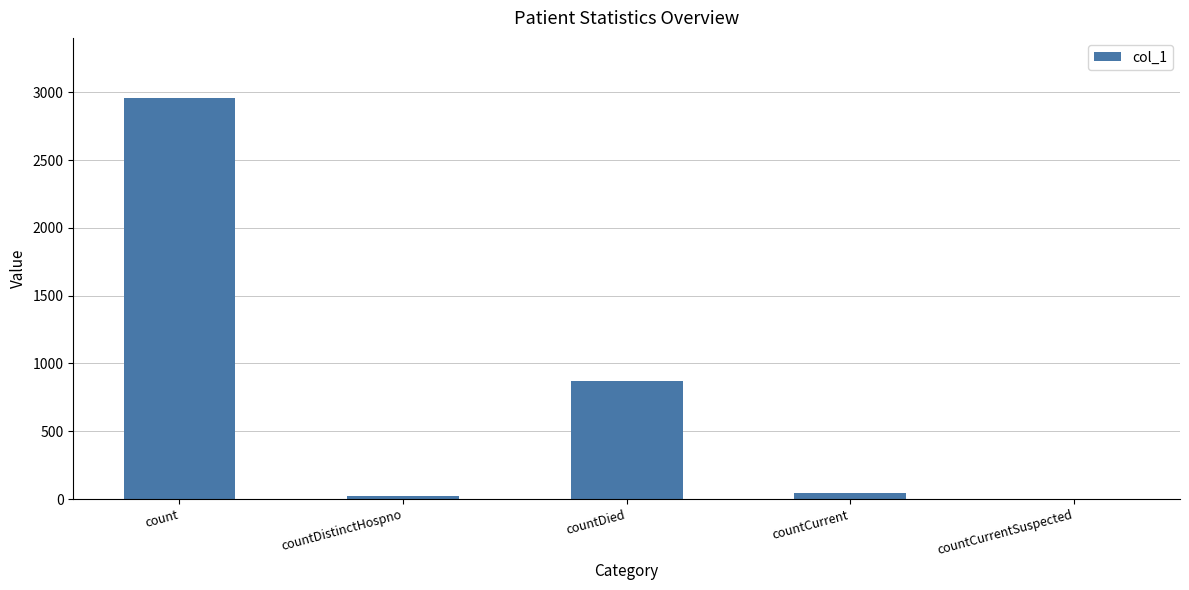

Approximately how many times larger is the value at count compared to countDistinctHospno?

134.4